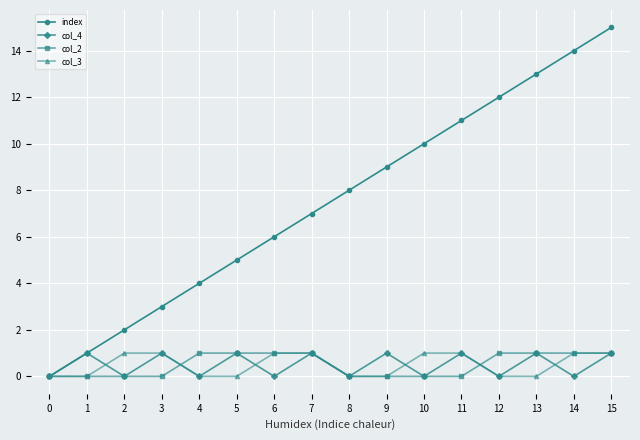

True or false: index has more than 2 points higher than both neighbors.

False